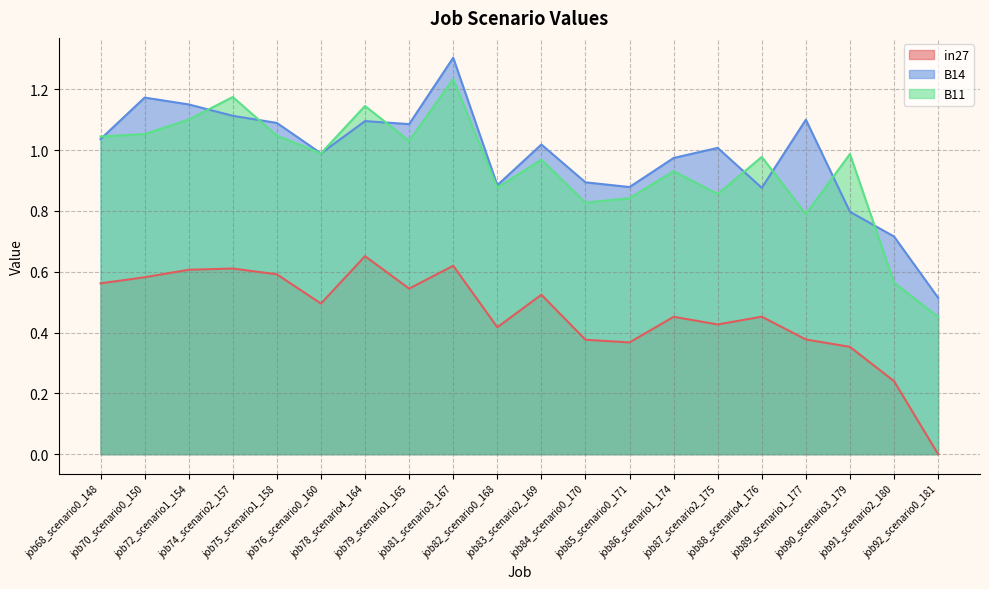

What is the total value across all series at job72_scenario1_154?

2.9